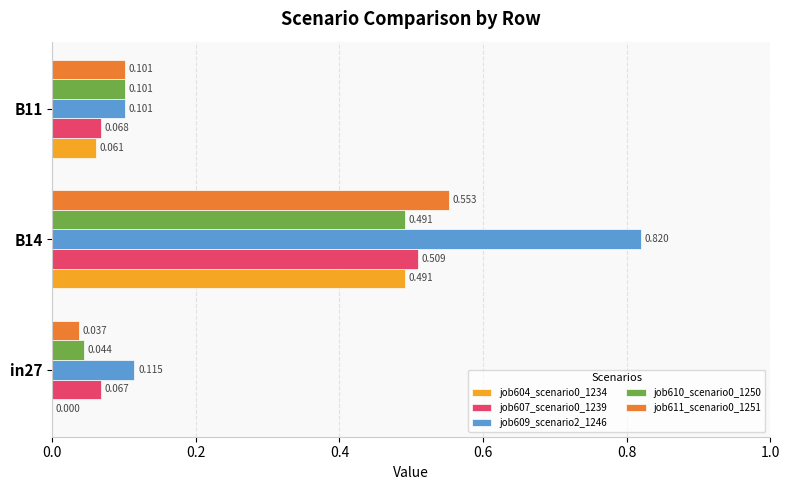

Is the value of job610_scenario0_1250 at B14 greater than the value of job611_scenario0_1251 at B14?

No